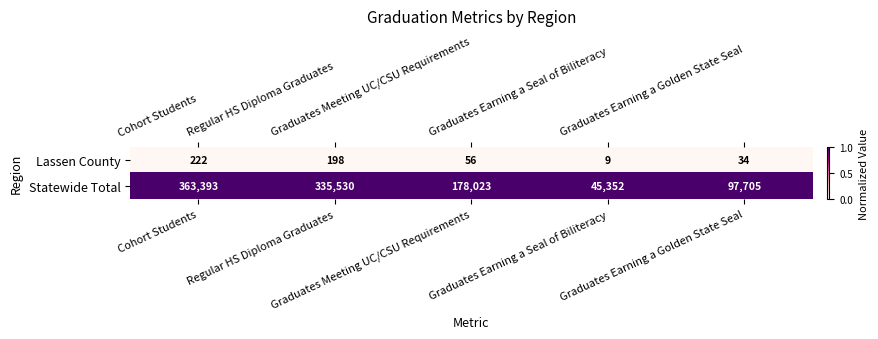

What is the maximum value for Statewide Total?

363393